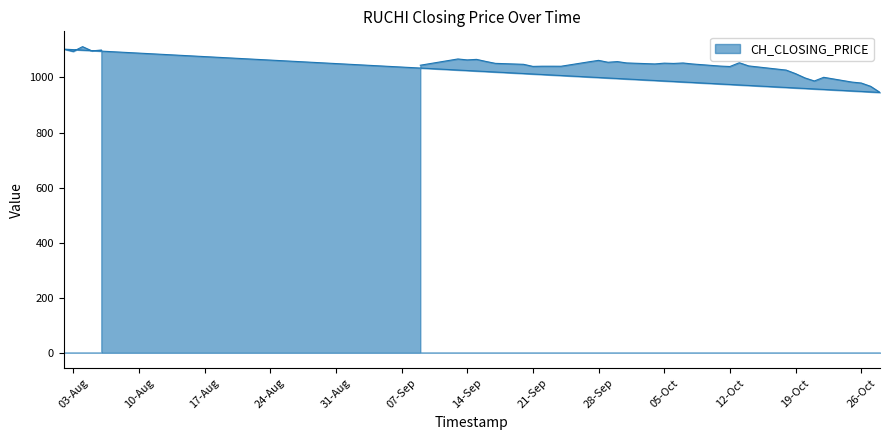

At which category does the chart reach its minimum across all series?

28-Oct-2021